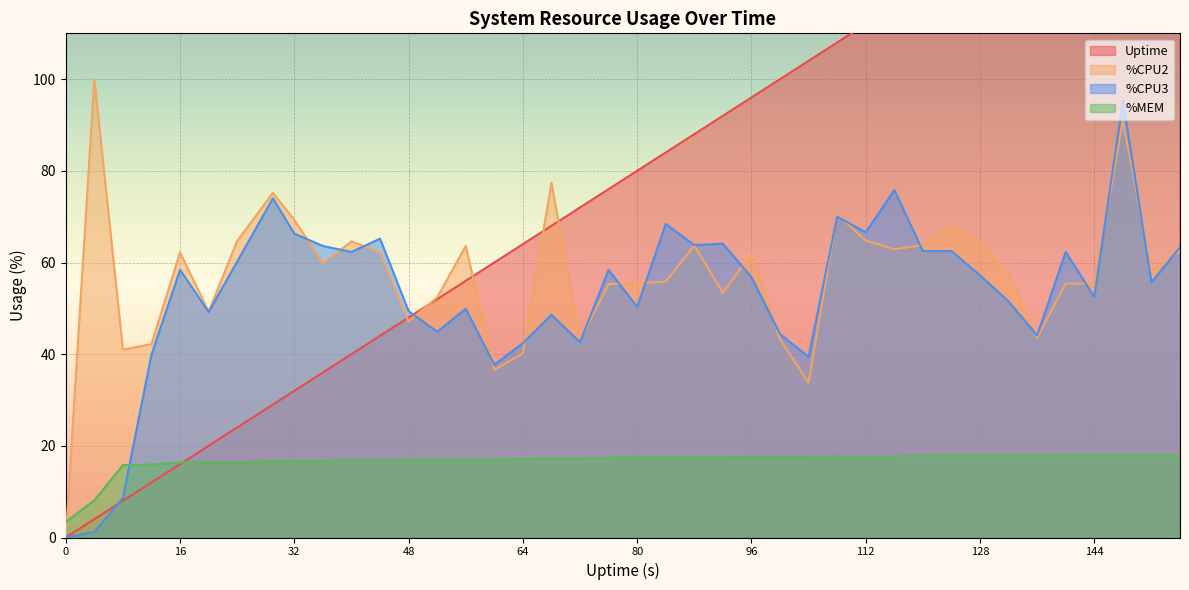

Which series has the widest spread of values?

Uptime